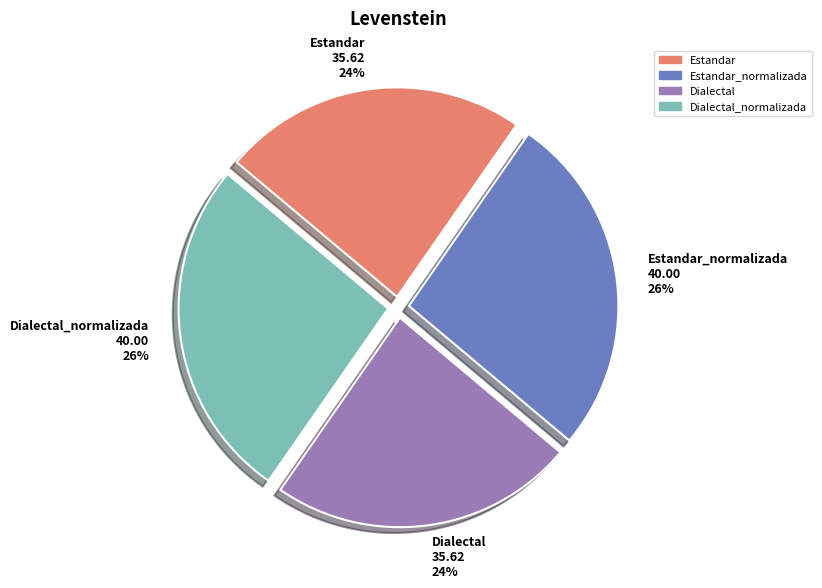

True or false: Estandar 35.62 24% accounts for 24% of the total.

True